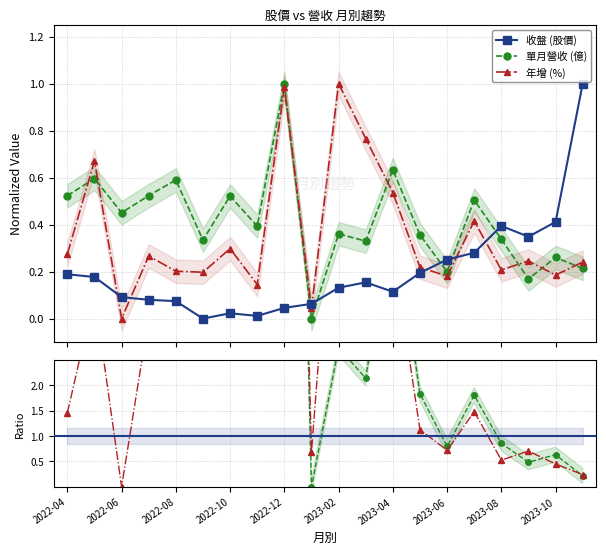

How many positive values does the 收盤 (股價) series have?

19